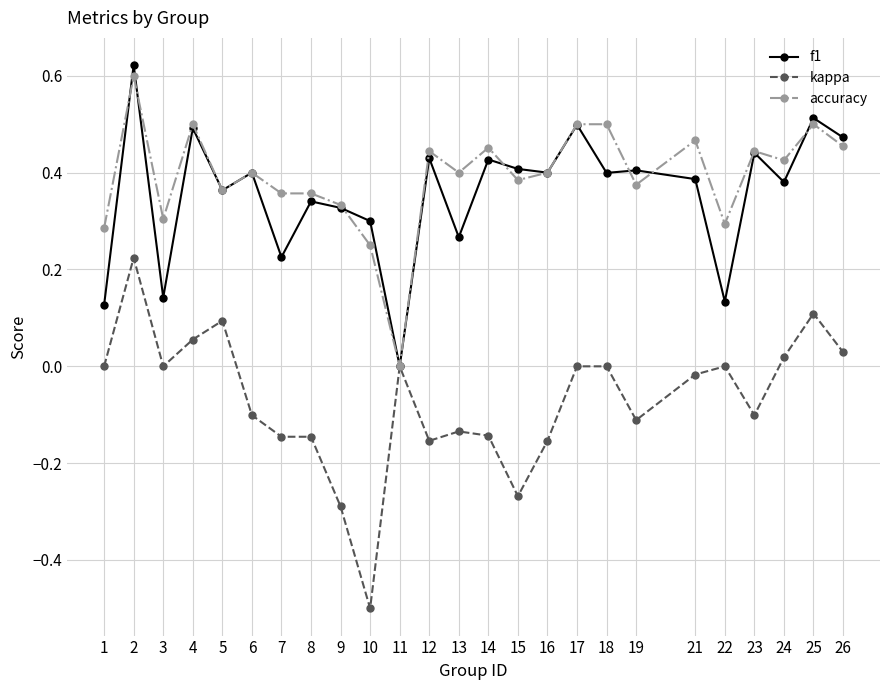

How many categories are shown in the chart?

25